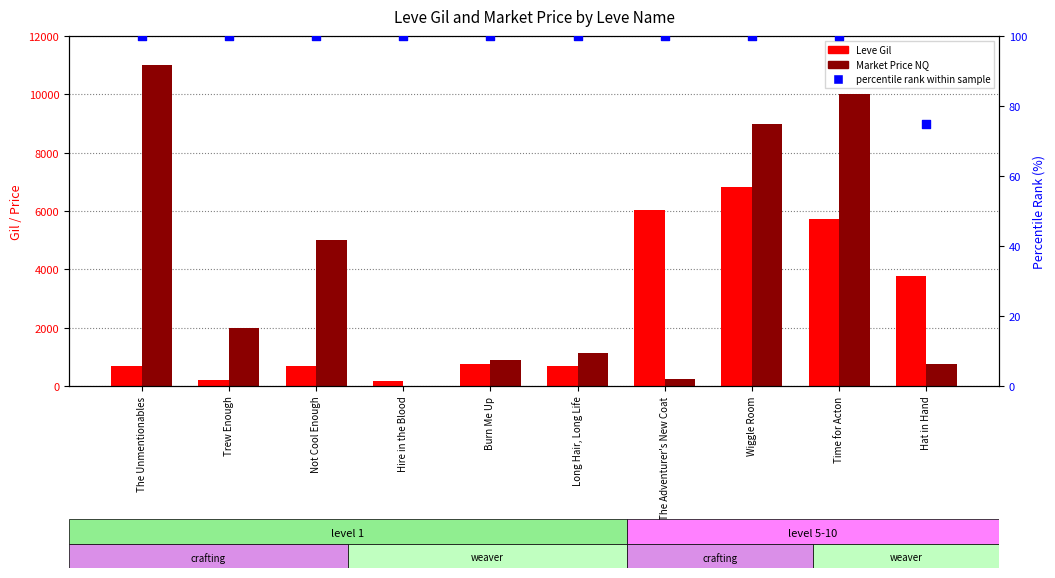

Which series reaches the maximum Y coordinate?

Market Price NQ